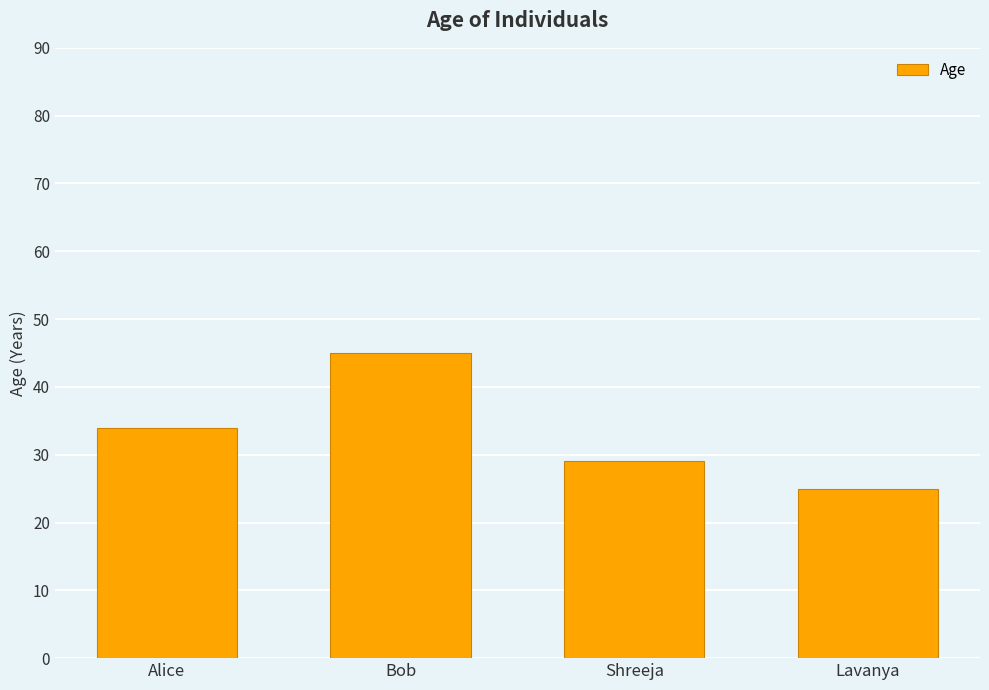

Rank the categories by value from highest to lowest.

Bob, Alice, Shreeja, Lavanya